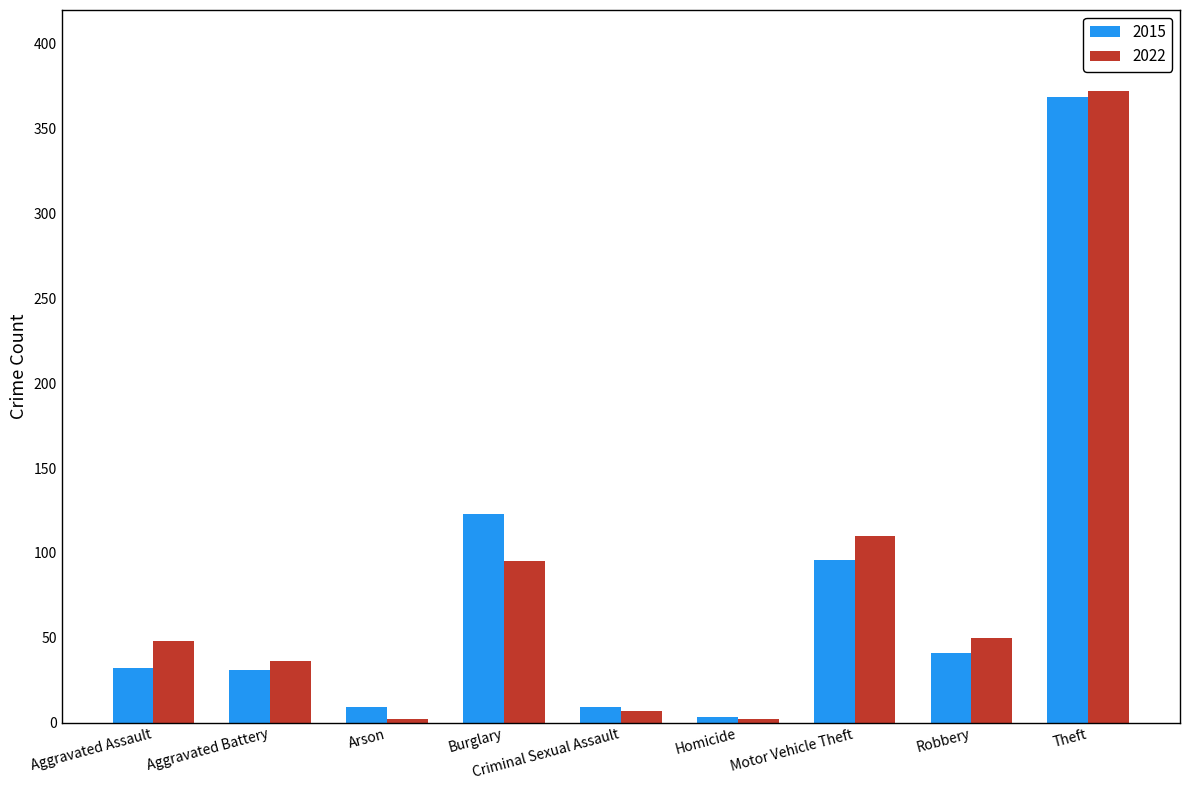

What is the sum of the 2022 values at Arson and Criminal Sexual Assault?

9